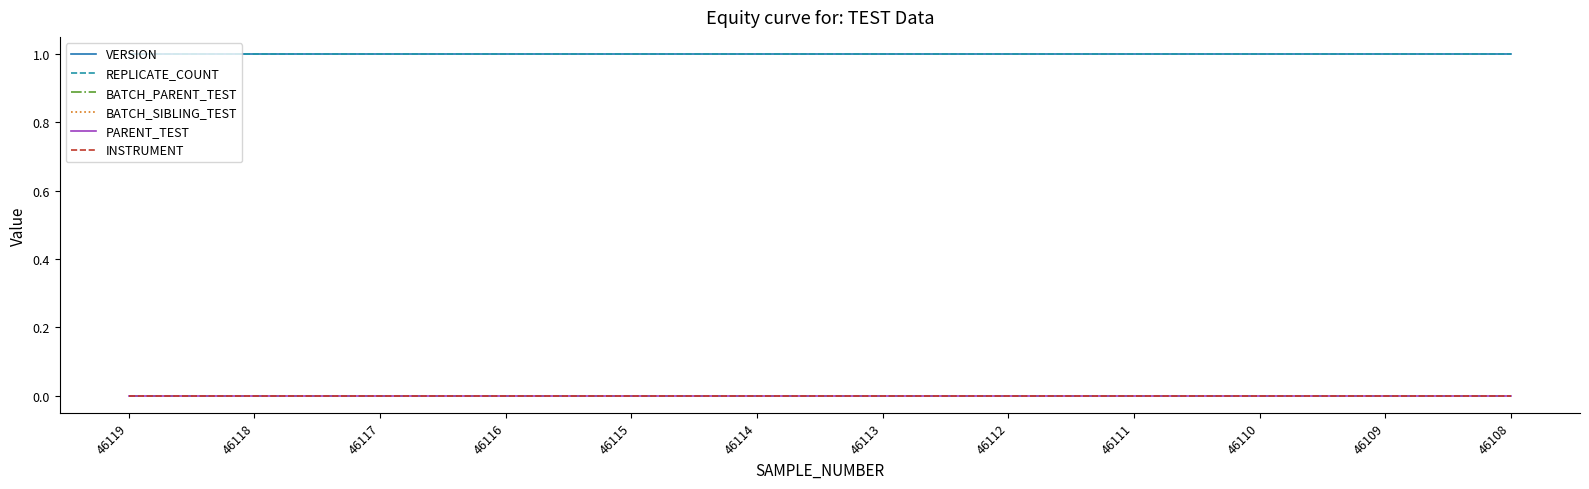

Which category has the lowest value in the INSTRUMENT series?

46119